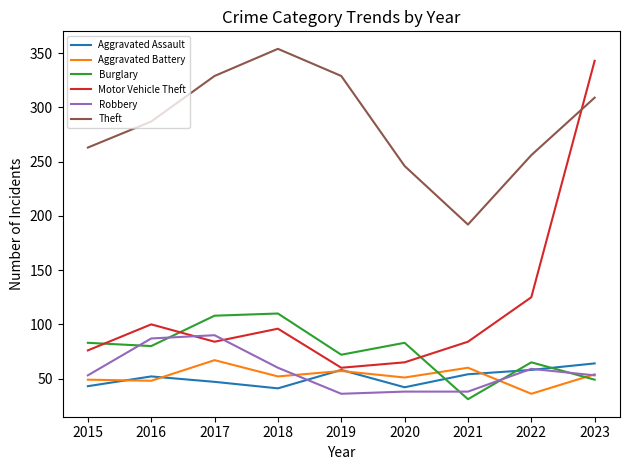

True or false: Motor Vehicle Theft and Robbery intersect in this chart.

True